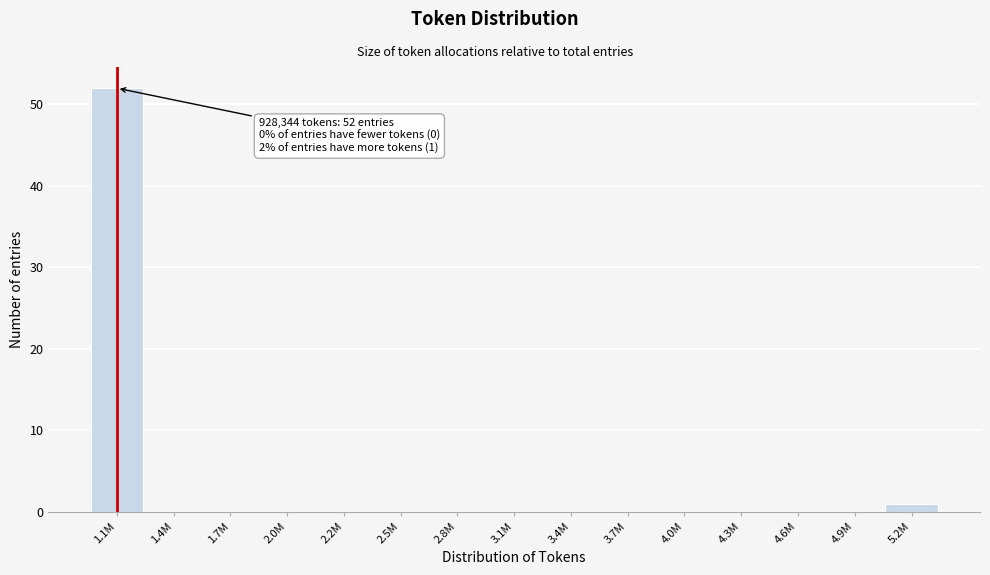

Reading right to left, extract all data points from this chart.

5.2M=1	4.9M=0	4.6M=0	4.3M=0	4.0M=0	3.7M=0	3.4M=0	3.1M=0	2.8M=0	2.5M=0	2.2M=0	2.0M=0	1.7M=0	1.4M=0	1.1M=52